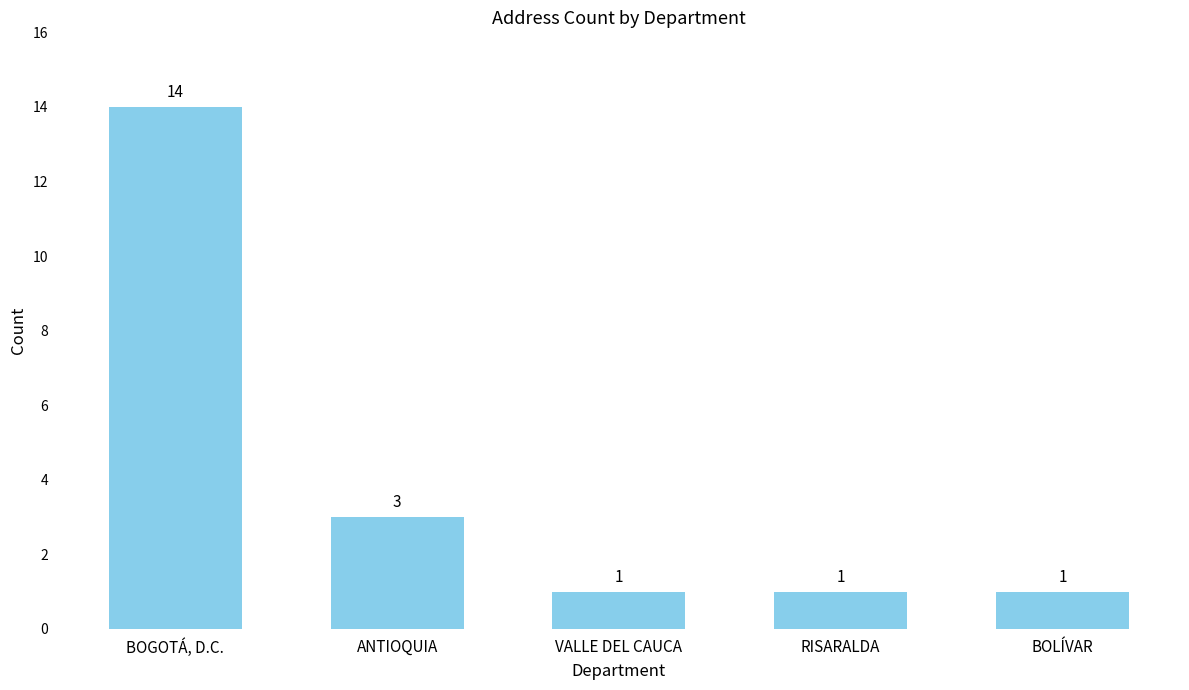

What is the sum of the values at RISARALDA and BOGOTÁ, D.C.?

15